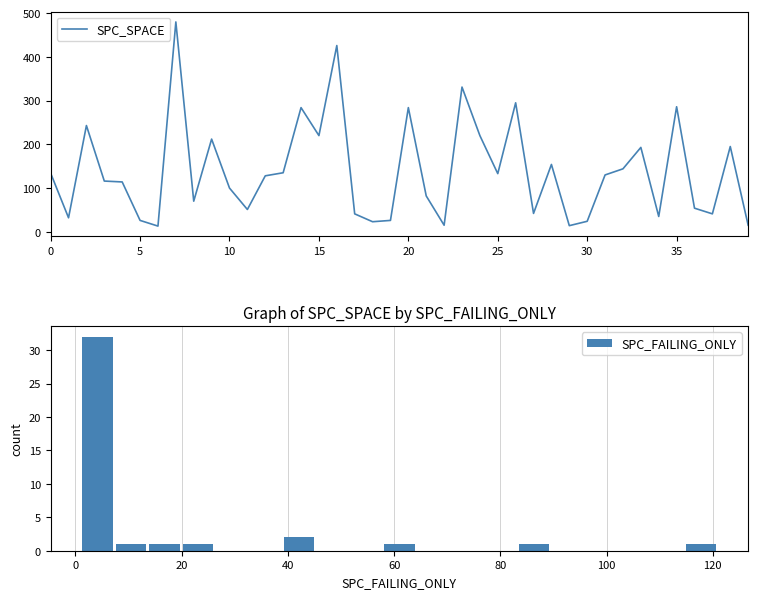

What is the maximum value for SPC_SPACE?

480